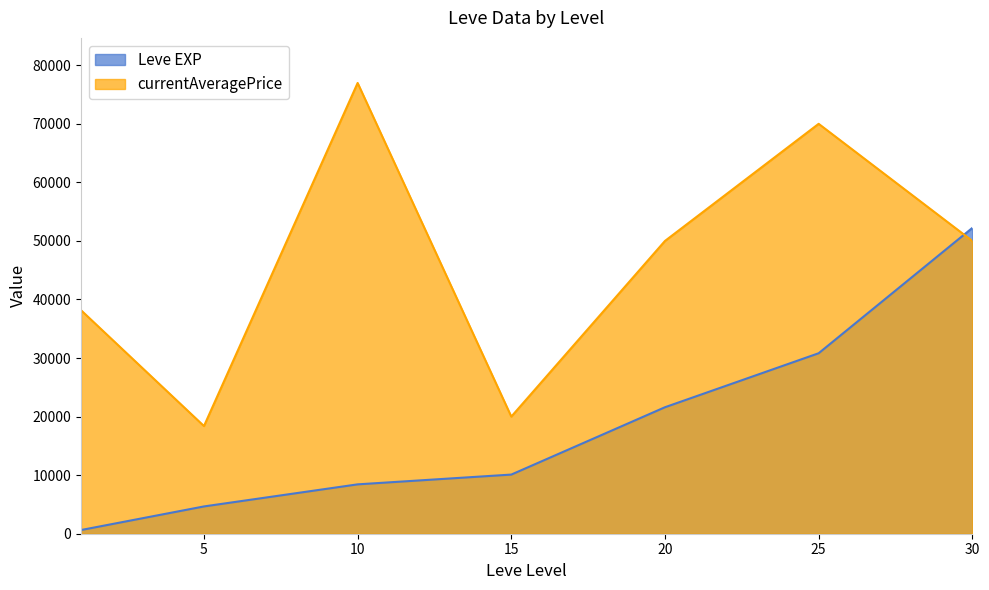

At which category does the chart reach its peak across all series?

10